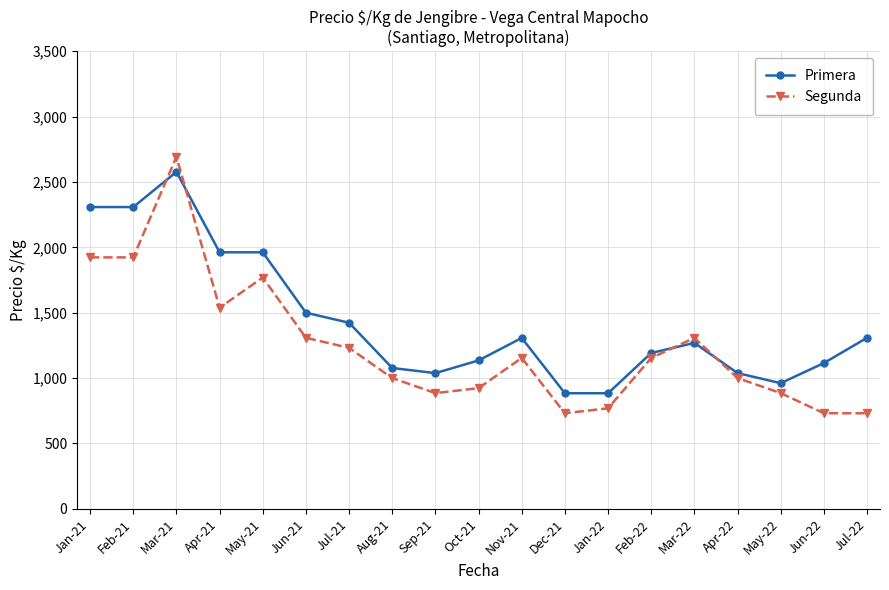

What position from the left is Oct-21?

10